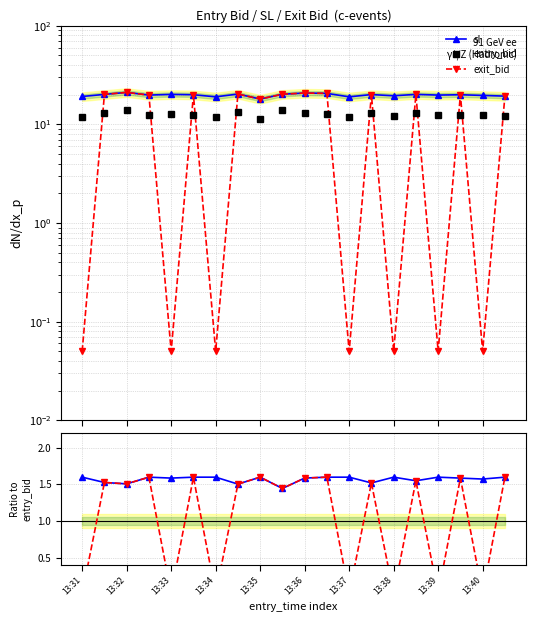

How many lines are shown in the chart?

5